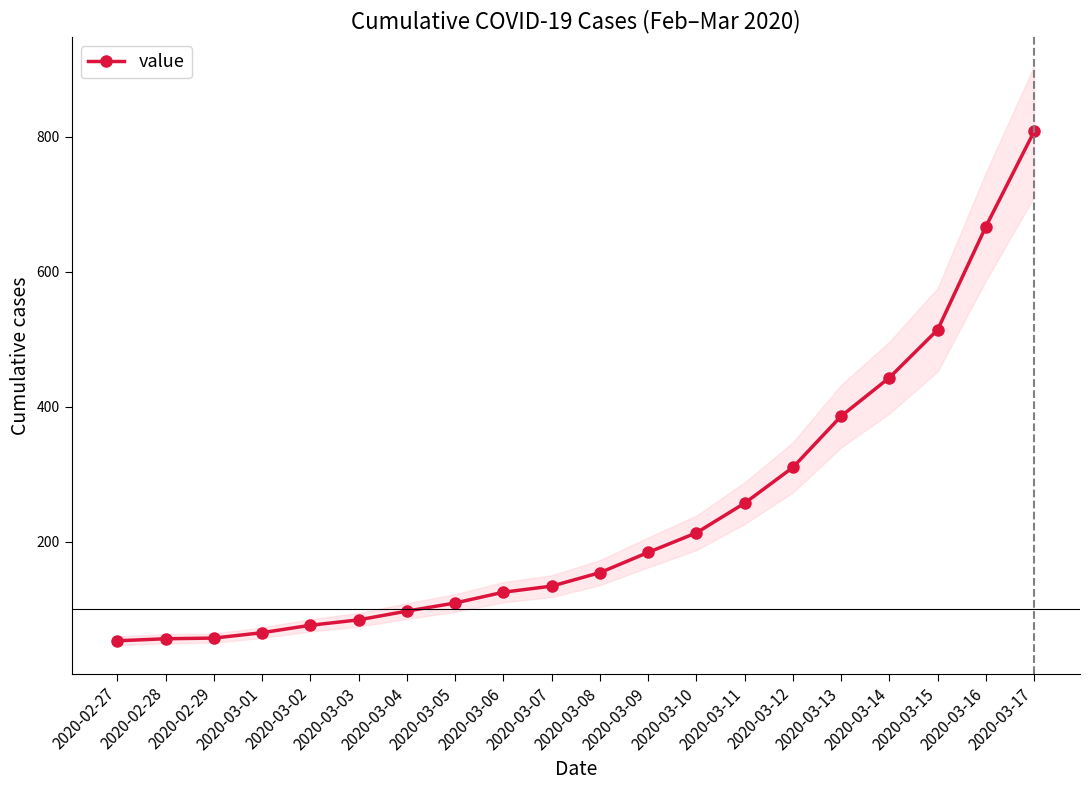

List the labels in order of value, largest first.

2020-03-17, 2020-03-16, 2020-03-15, 2020-03-14, 2020-03-13, 2020-03-12, 2020-03-11, 2020-03-10, 2020-03-09, 2020-03-08, 2020-03-07, 2020-03-06, 2020-03-05, 2020-03-04, 2020-03-03, 2020-03-02, 2020-03-01, 2020-02-29, 2020-02-28, 2020-02-27